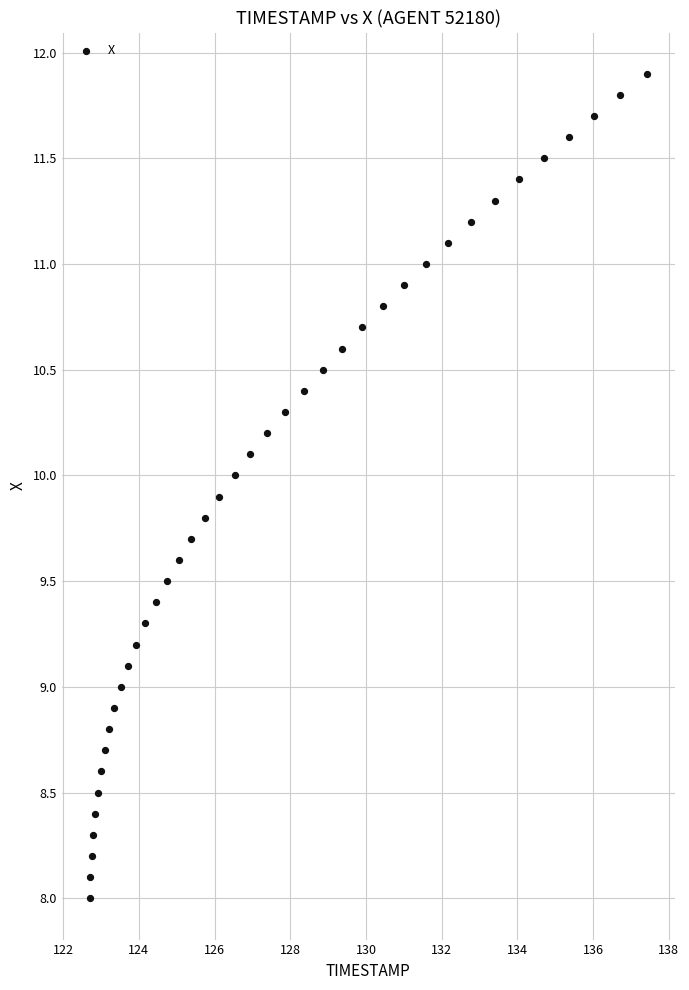

What is the range of Y values (max minus min)?

3.9